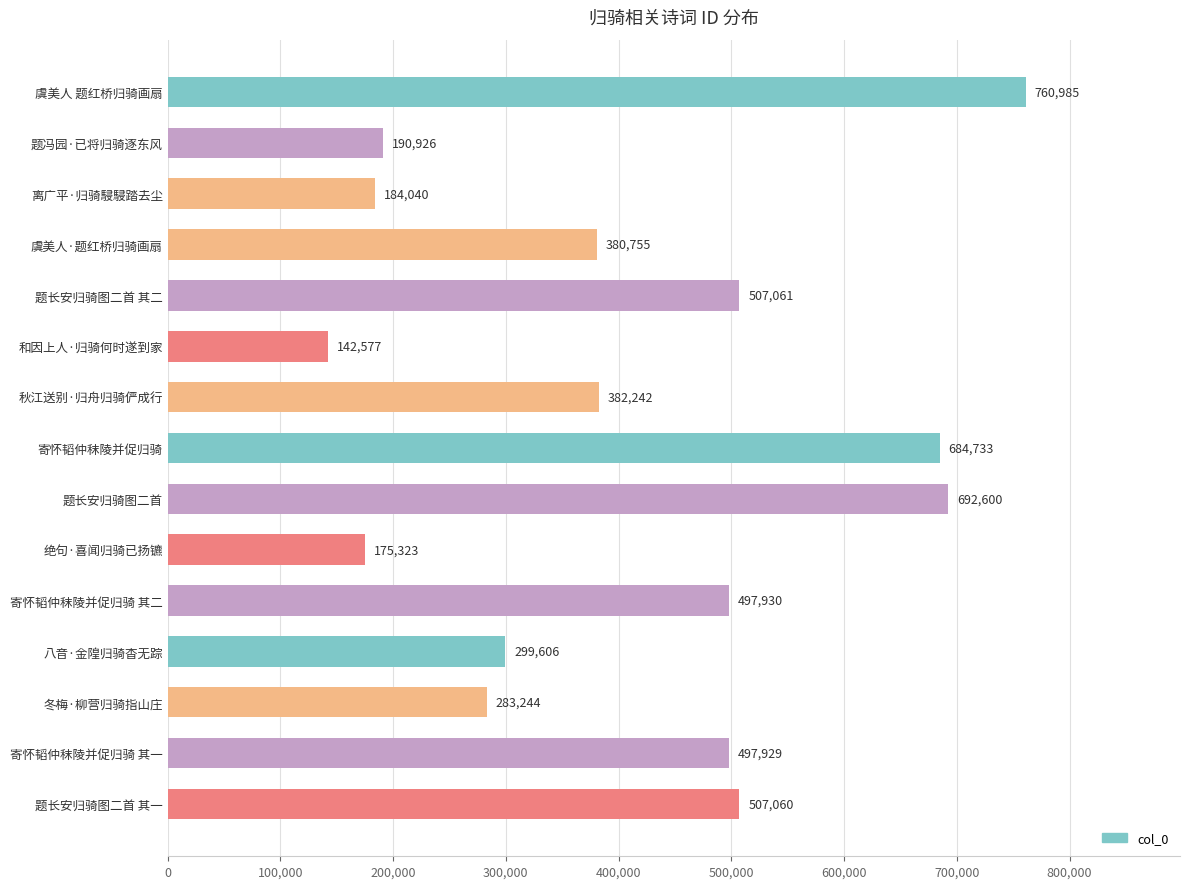

What is the maximum value shown in the chart?

760985